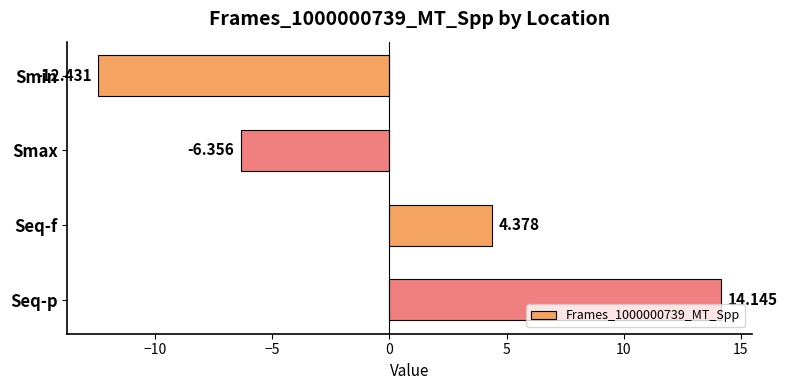

List the labels in order of value, largest first.

Seq-p, Seq-f, Smax, Smin